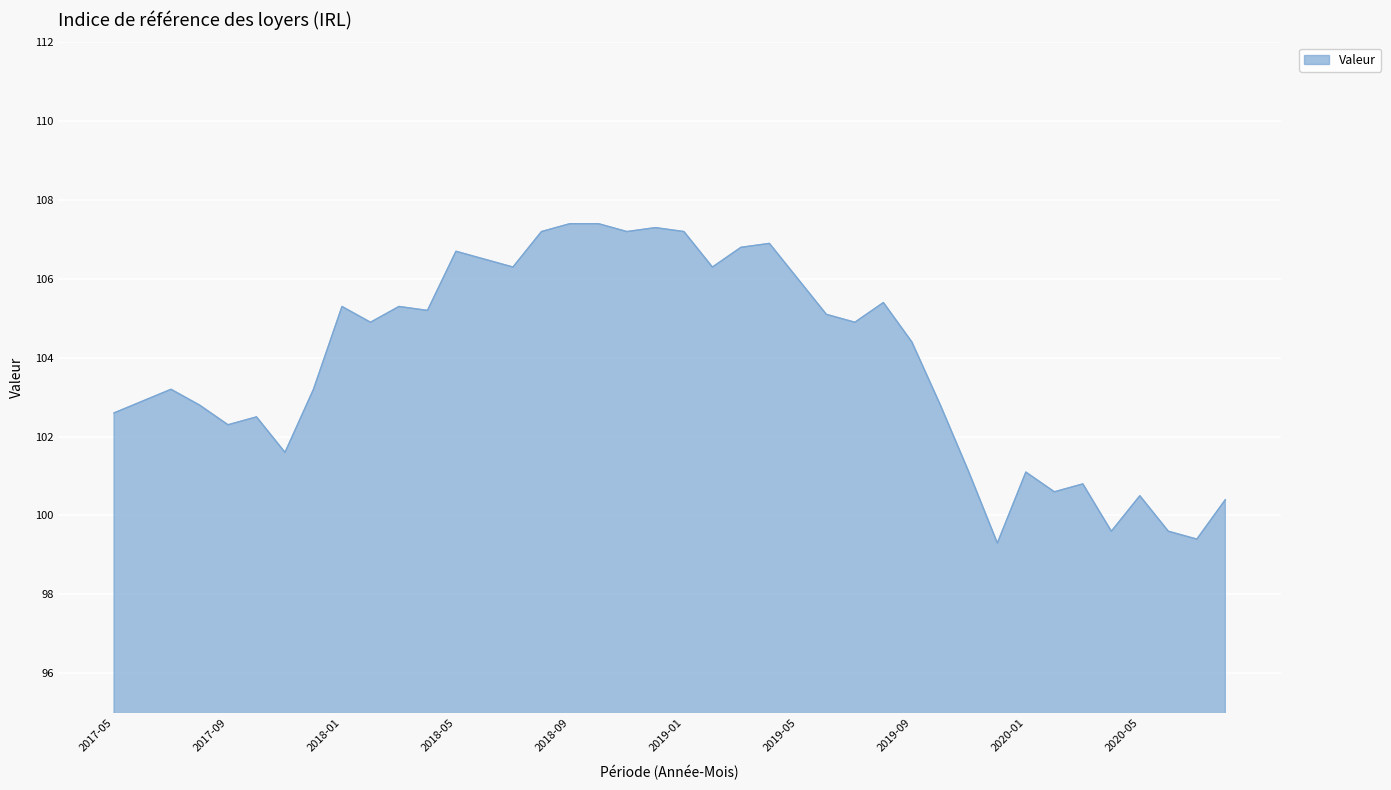

What is the greatest value displayed?

107.4